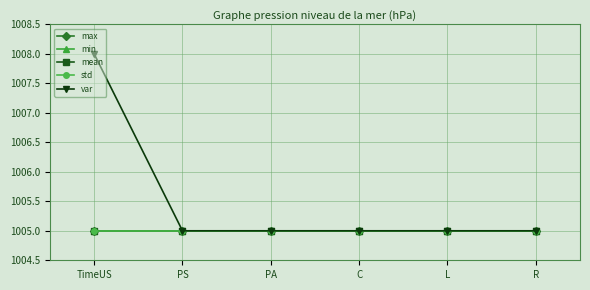

Reading left to right, what are all the values shown in this chart?

max: 1005.0	1005.0	1005.0	1005.0	1005.0	1005.0
min: 1005.0	1005.0	1005.0	1005.0	1005.0	1005.0
mean: 1005.0	1005.0	1005.0	1005.0	1005.0	1005.0
std: 1005.0	1005.0	1005.0	1005.0	1005.0	1005.0
var: 1008.0	1005.0	1005.0	1005.0	1005.0	1005.0